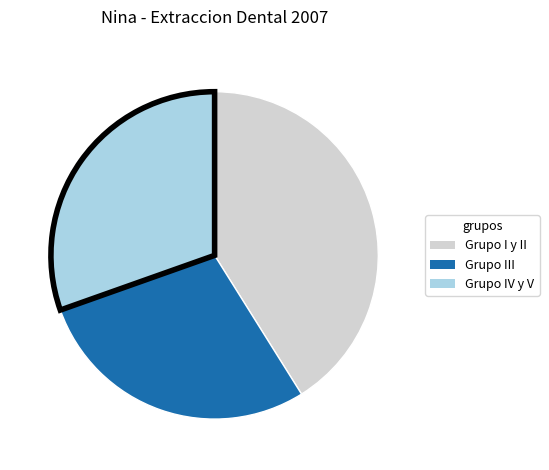

Which category has the smallest portion of the pie?

Grupo III